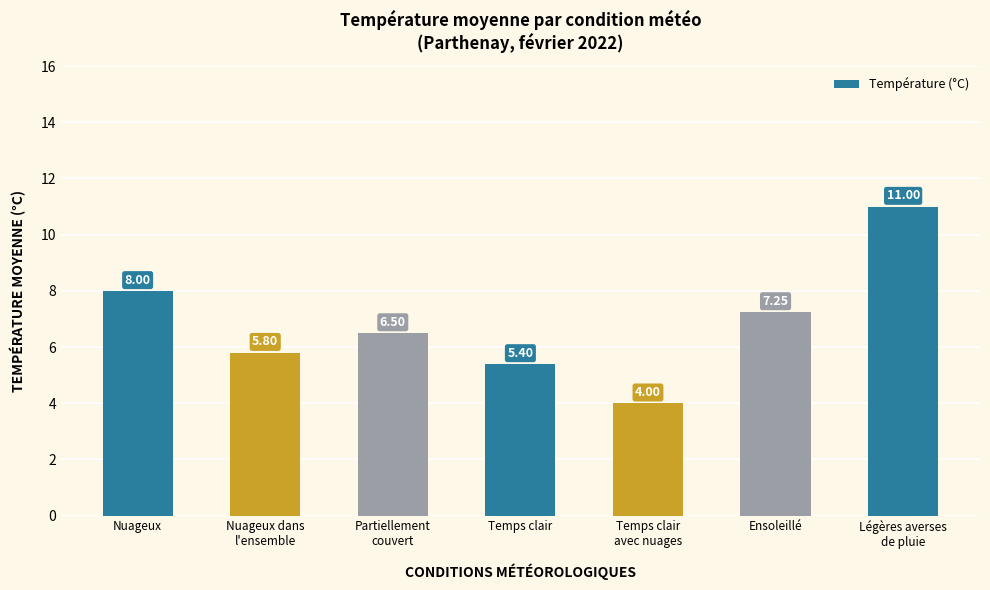

Are the bars horizontal?

No